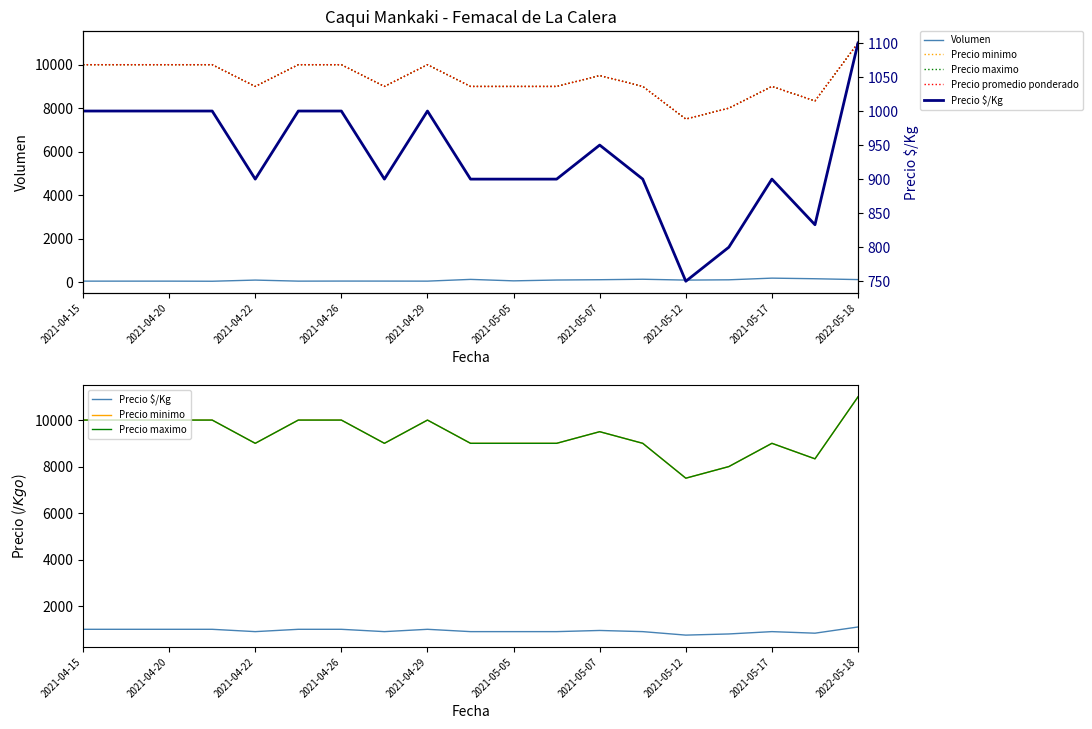

Which category has the lowest value across all series?

2021-04-26